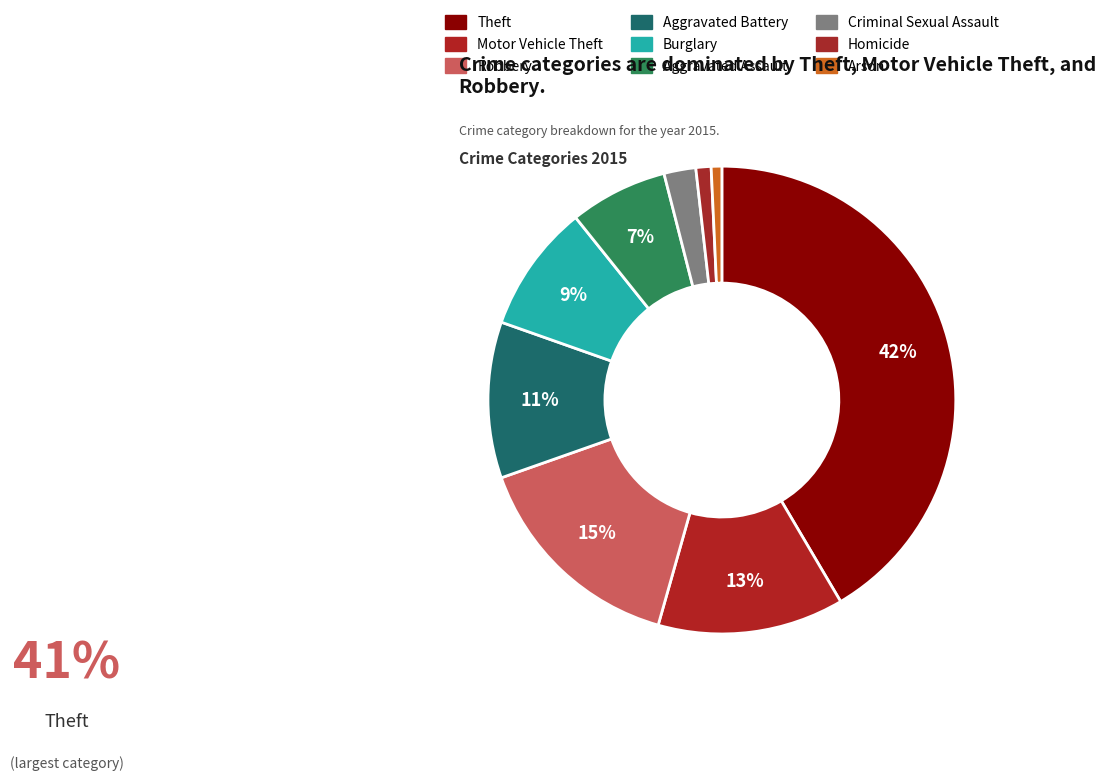

Is it true that Criminal Sexual Assault is 1% of the pie?

False